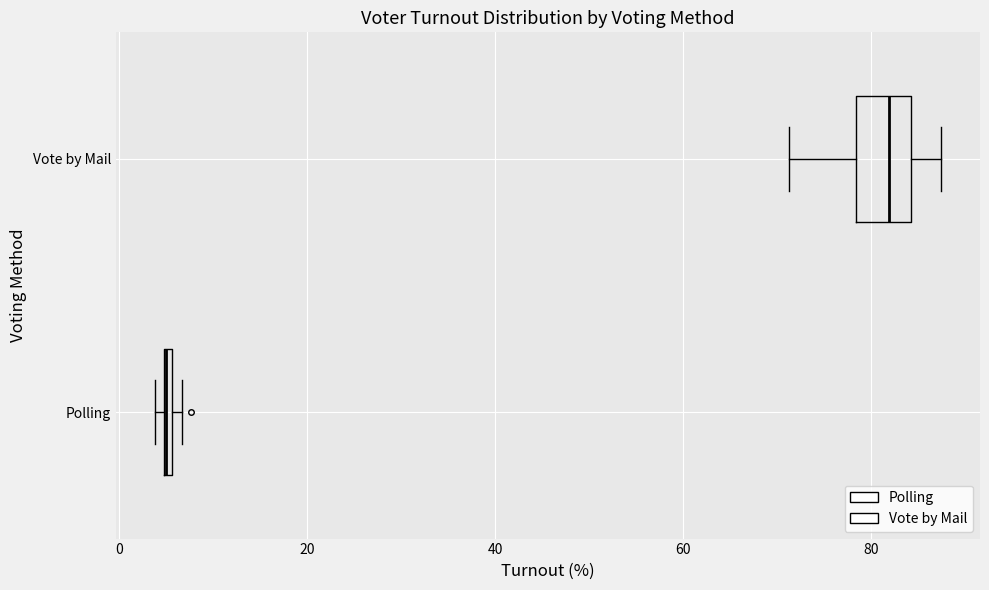

Where is the right edge of the box for Polling on the x-axis? The values are not printed on the chart, so give them approximately, as read against the axis.

6